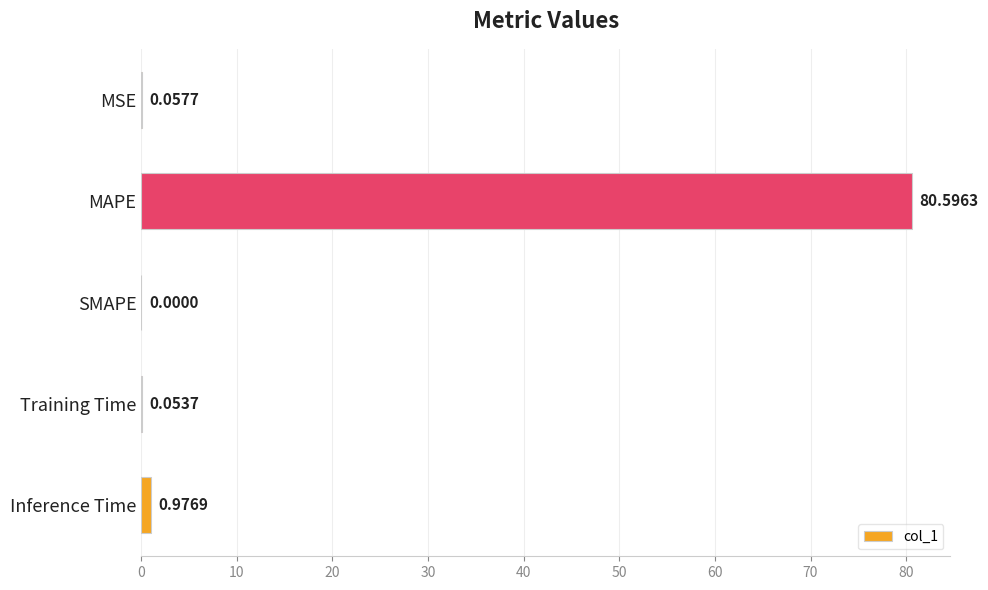

Which has a higher value, SMAPE or Inference Time?

Inference Time